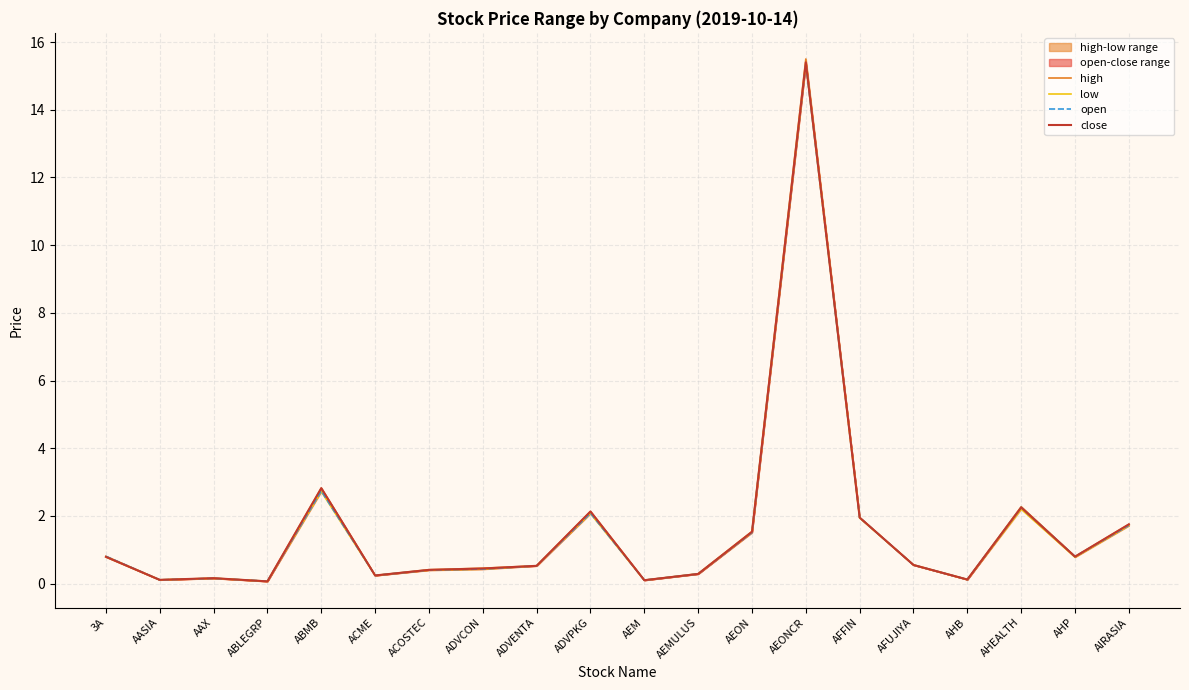

Which has a higher value, ABLEGRP or AEMULUS?

AEMULUS